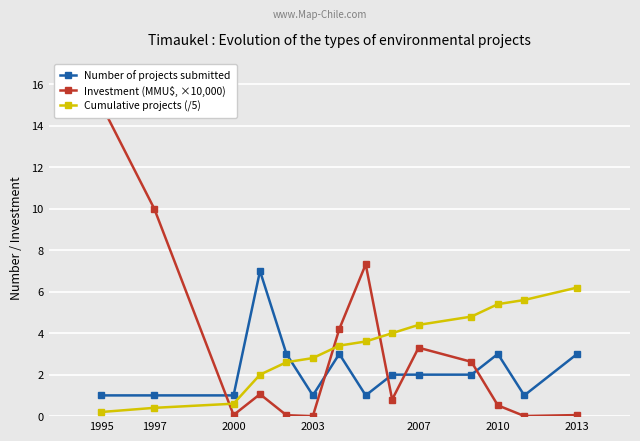

How many data points in Investment (MMU$, ×10,000) are above 1?

7